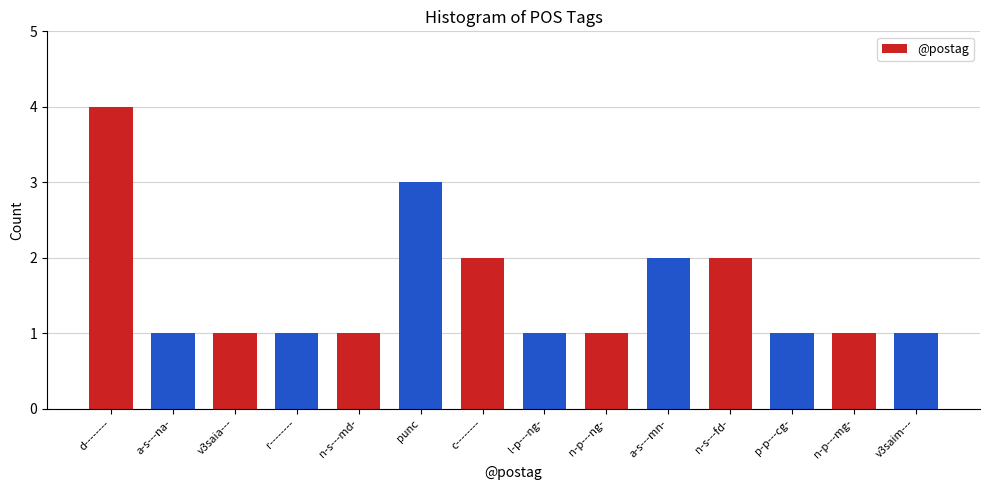

Reading left to right, list all the values displayed in this chart.

4	1	1	1	1	3	2	1	1	2	2	1	1	1